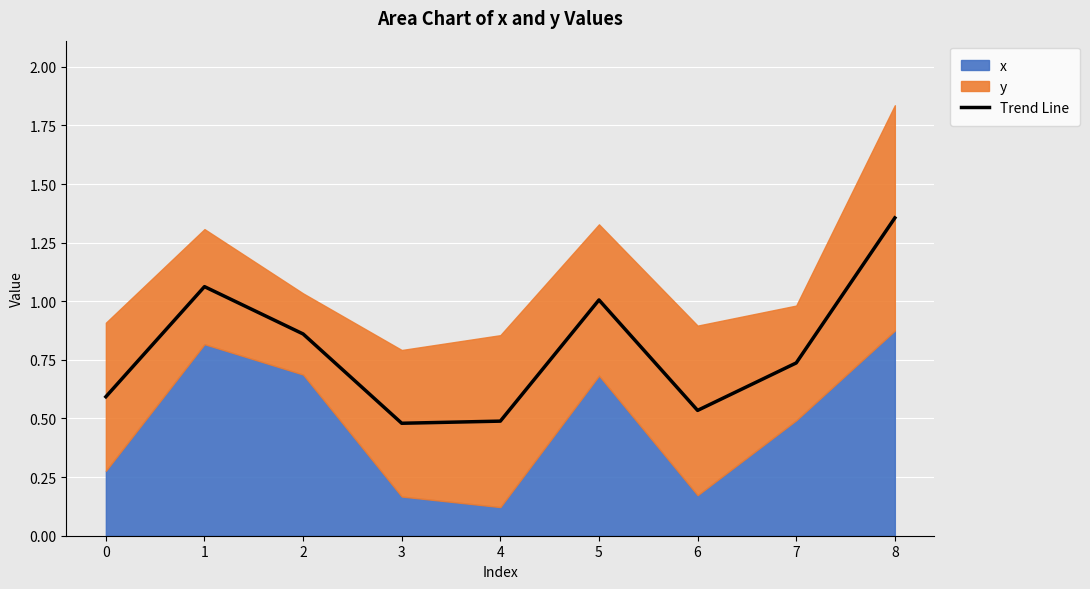

Reading left to right, what are all the values shown in this chart?

0=0.6	1=1.1	2=0.9	3=0.5	4=0.5	5=1.0	6=0.5	7=0.7	8=1.4